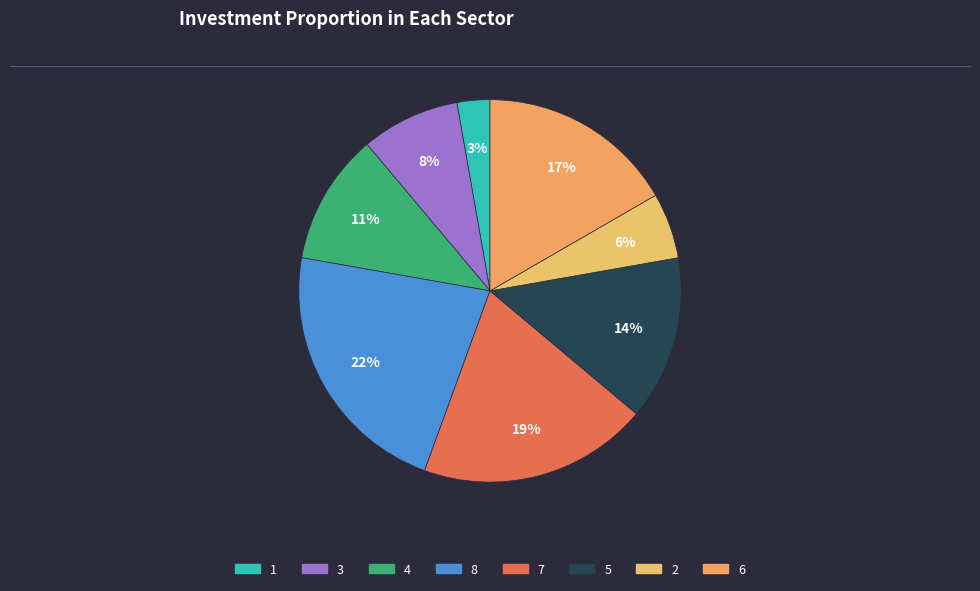

Approximately how many times larger is the value at 4 compared to 5?

0.8